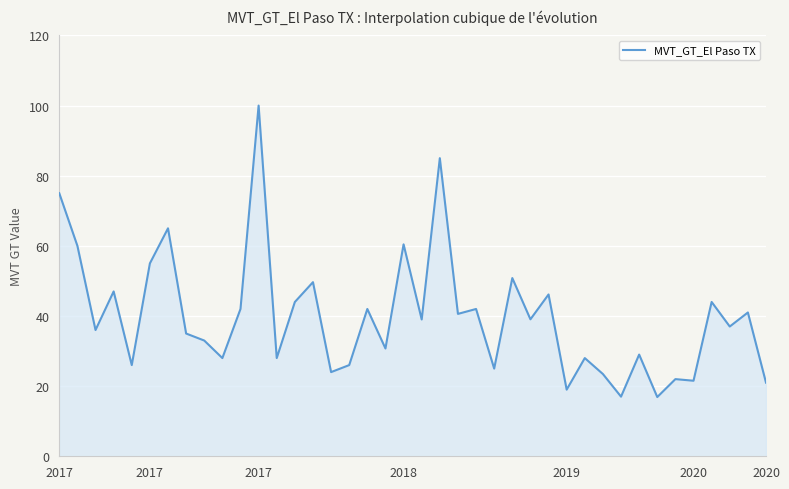

What is the difference between the maximum and minimum values?

83.1